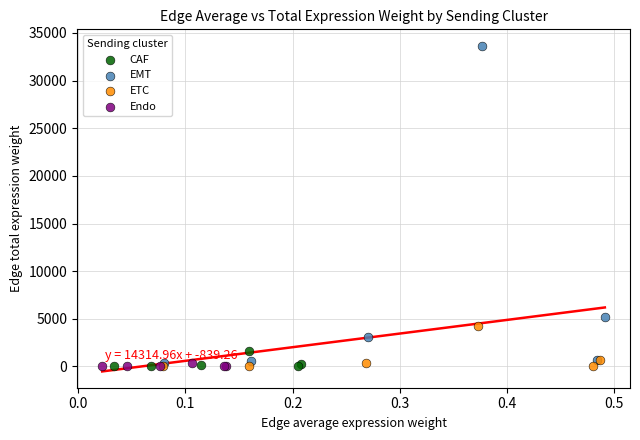

Which series reaches the maximum Y coordinate?

EMT